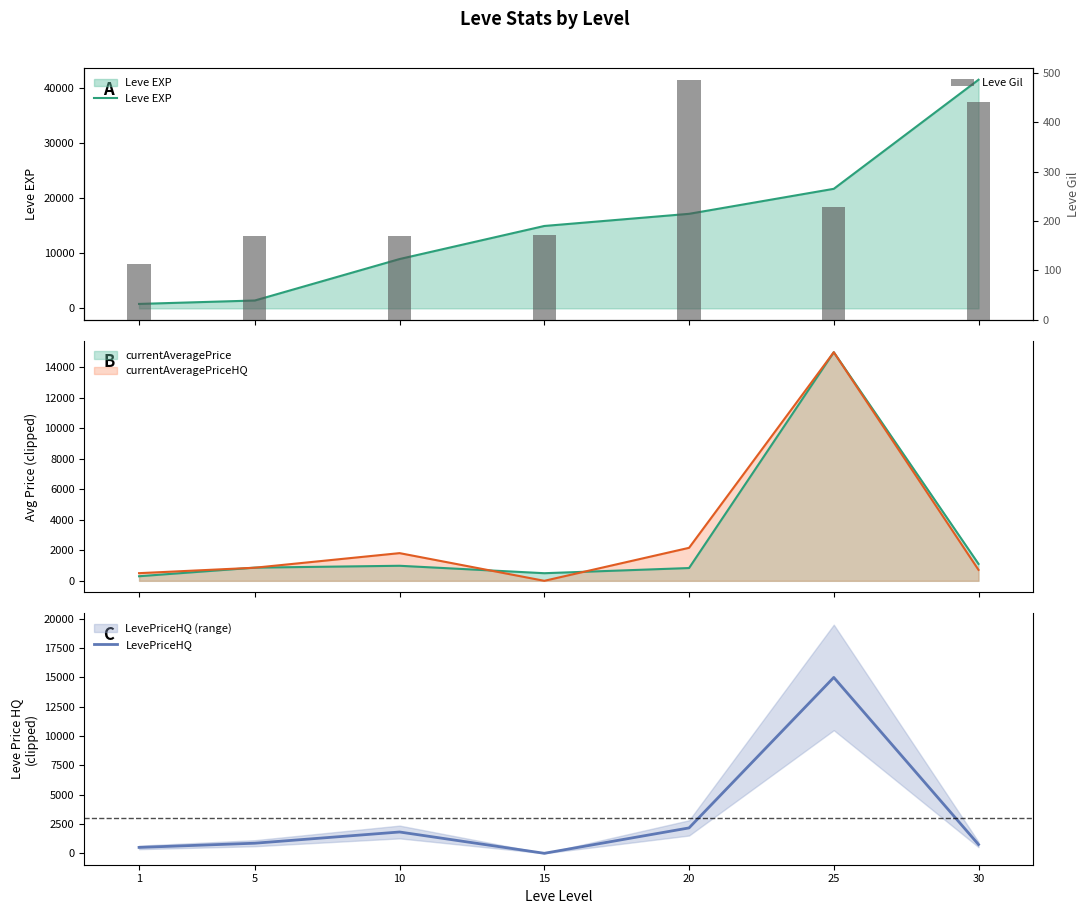

The value of LevePriceHQ at 5 is 860.0. True or false?

True